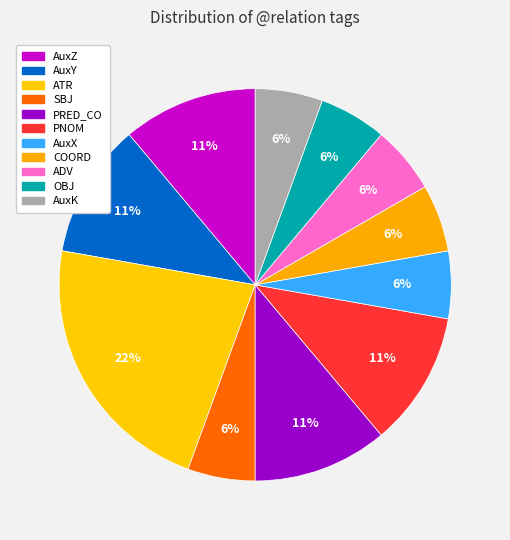

Count the number of slices in the pie.

11